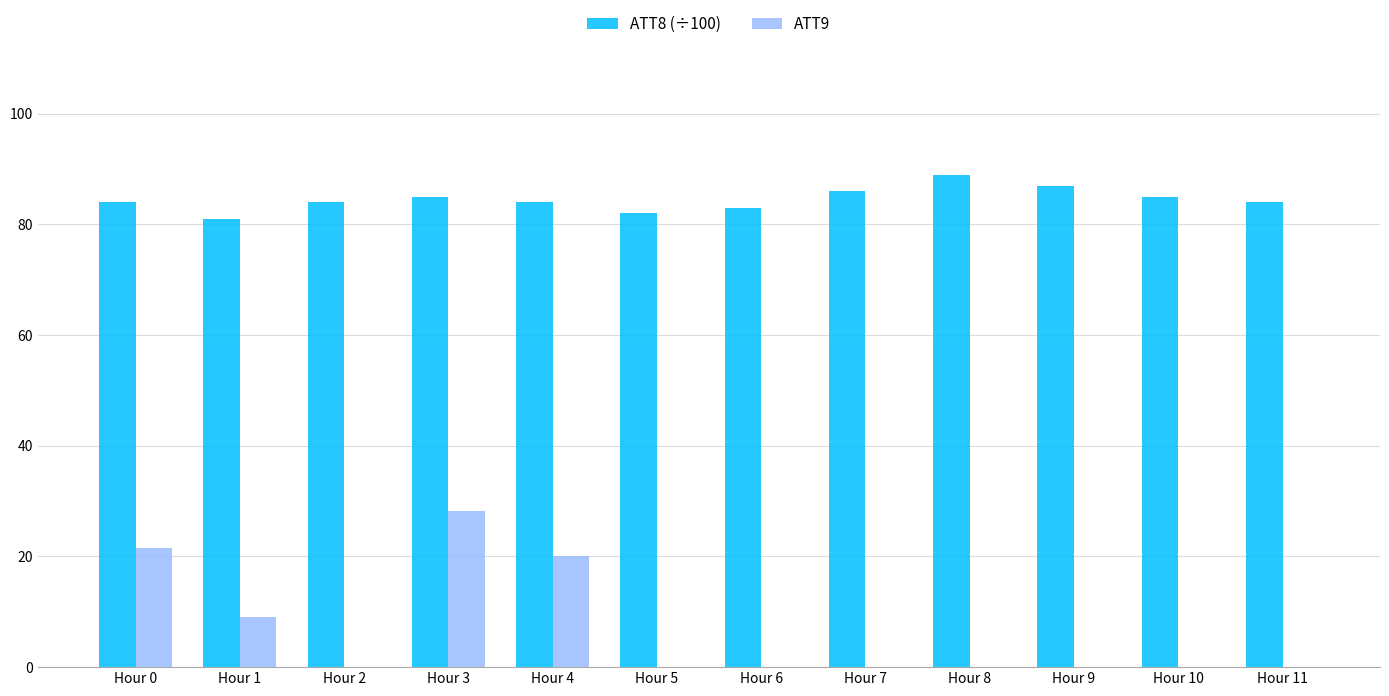

What is the greatest value displayed?

89.0